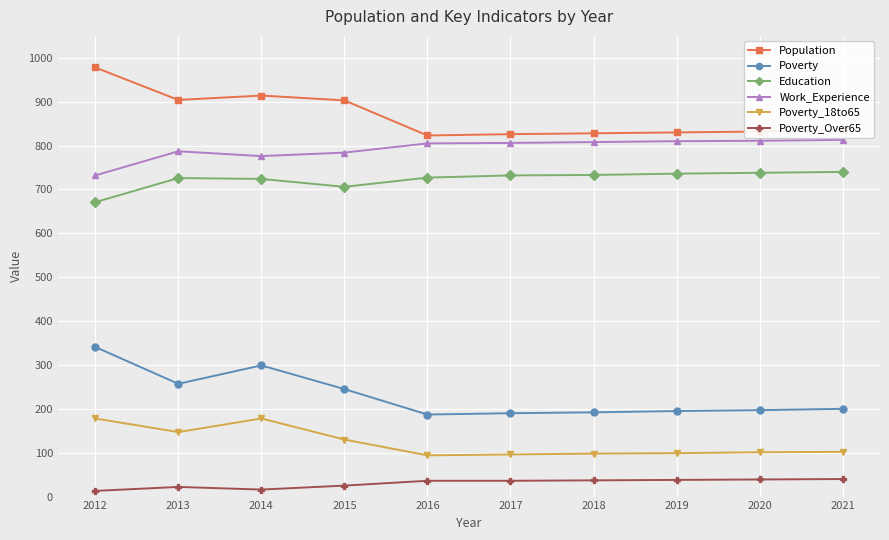

What is the average value of the Poverty series?

230